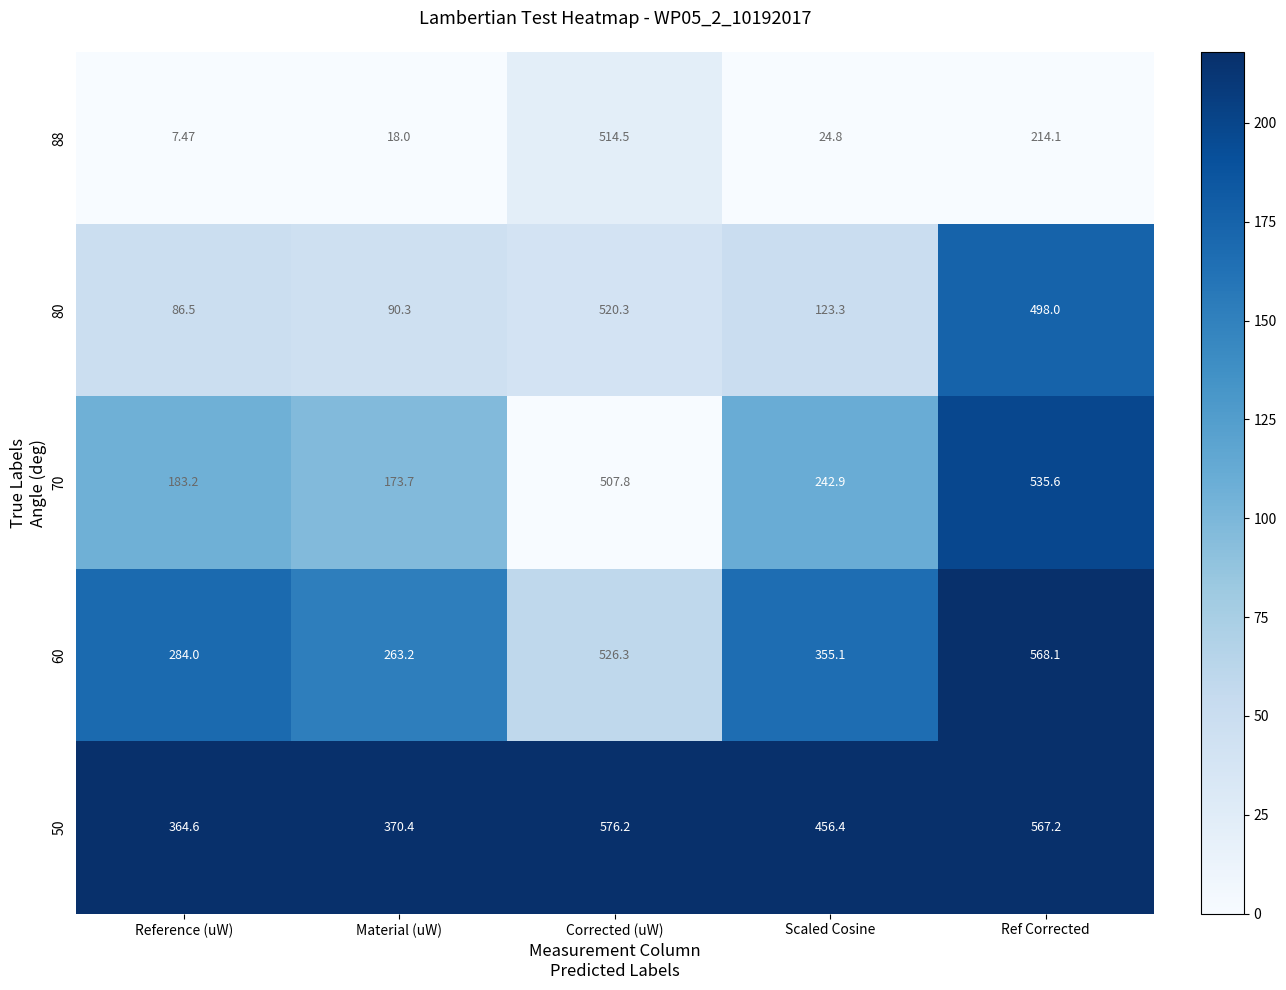

Is the value of 50 at Reference (uW) greater than the value of 88 at Scaled Cosine?

Yes